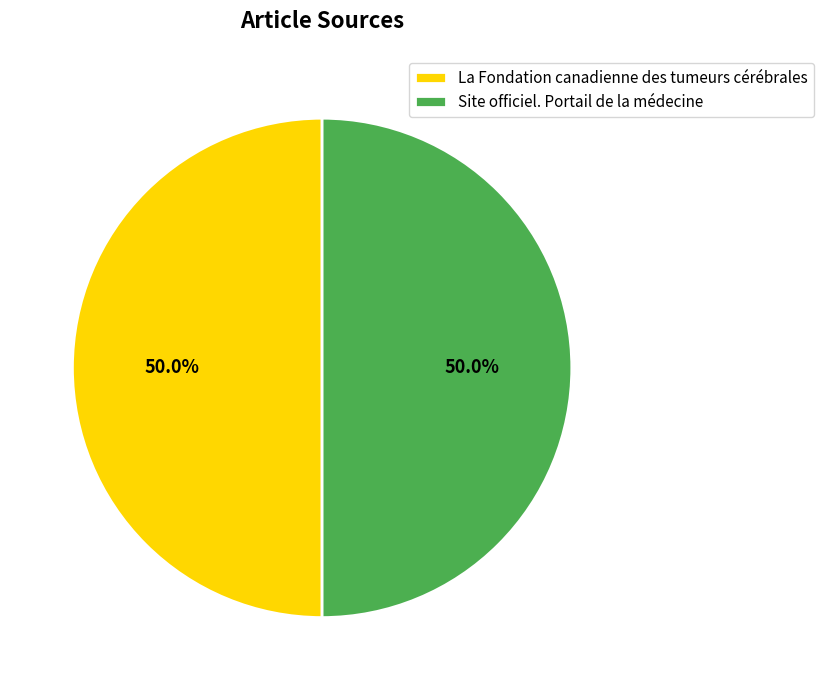

Approximately how many times larger is the value at Site officiel. Portail de la médecine compared to La Fondation canadienne des tumeurs cérébrales?

1.0